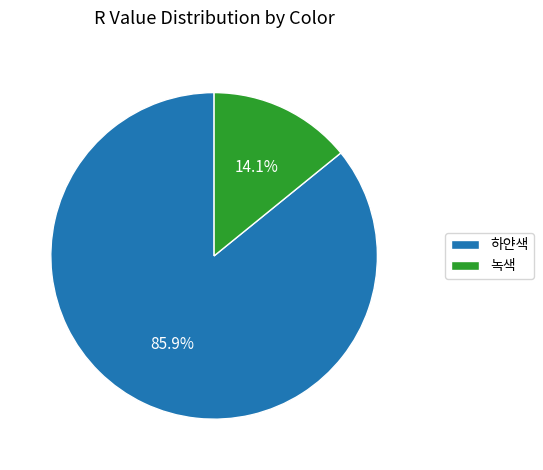

What is the majority slice?

하얀색